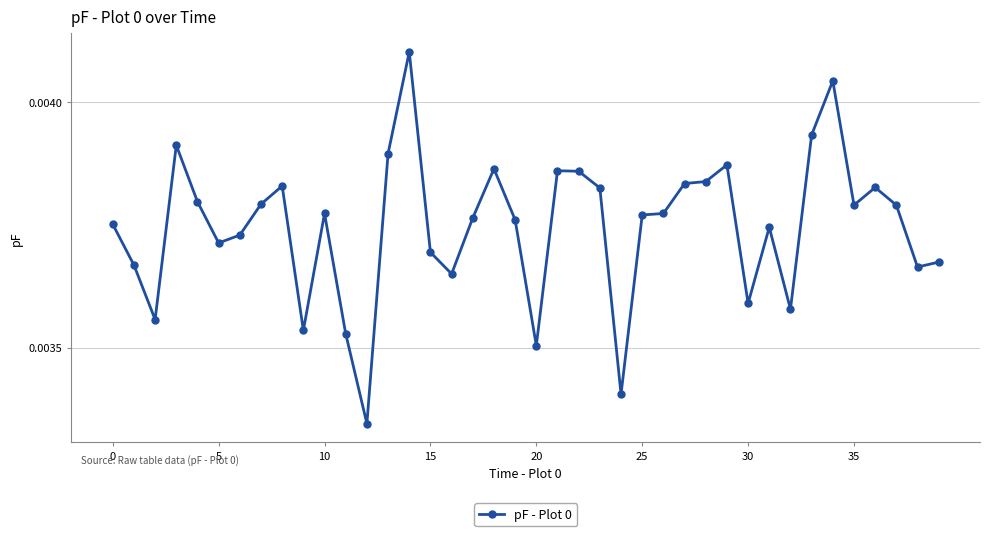

True or false: there are more than 2 points higher than both neighbors.

True